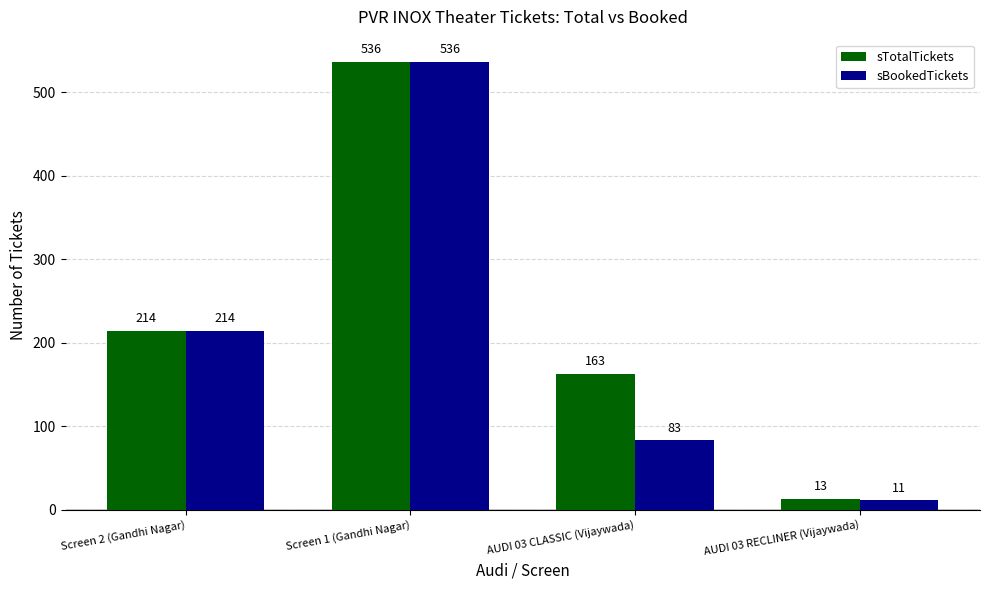

Rank the series by their average value, from highest to lowest.

sTotalTickets, sBookedTickets